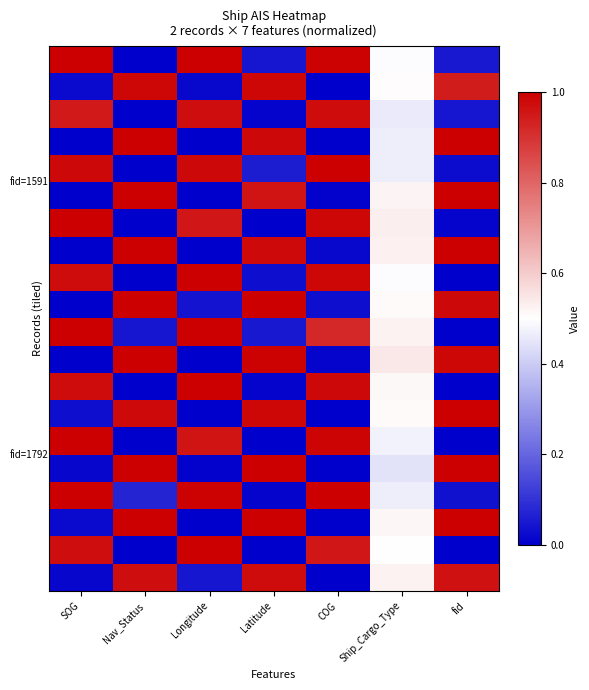

Count the number of categories in the chart.

7